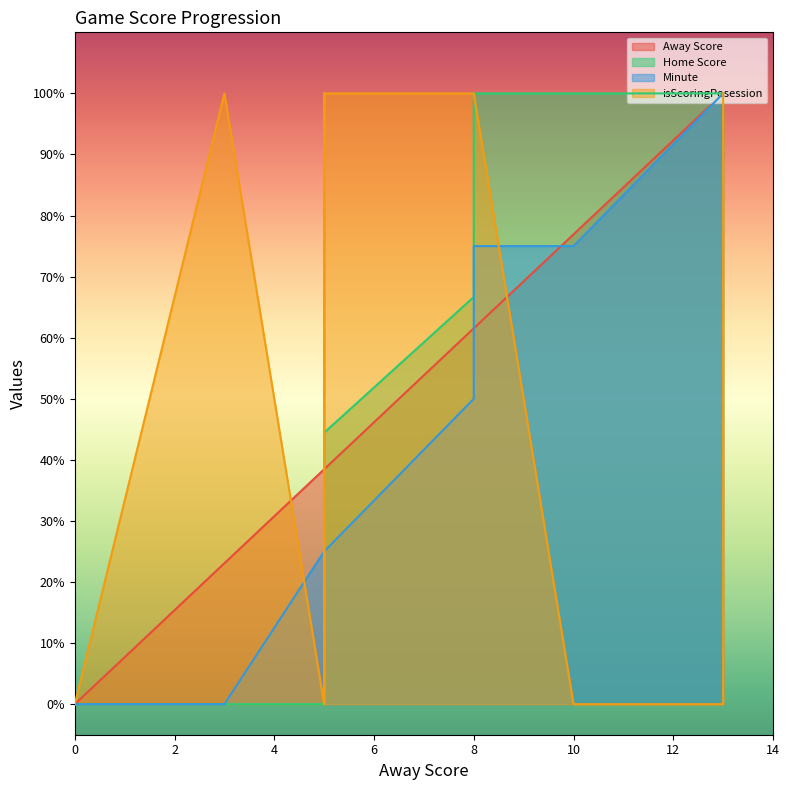

What is the difference between the Minute values at 8 and 10?

0.2